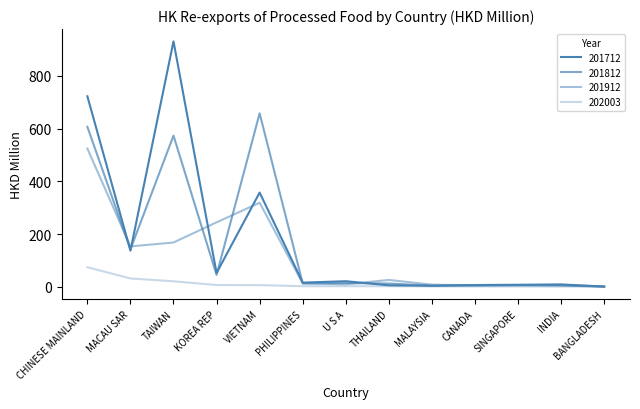

Does the chart have visible grid lines?

No